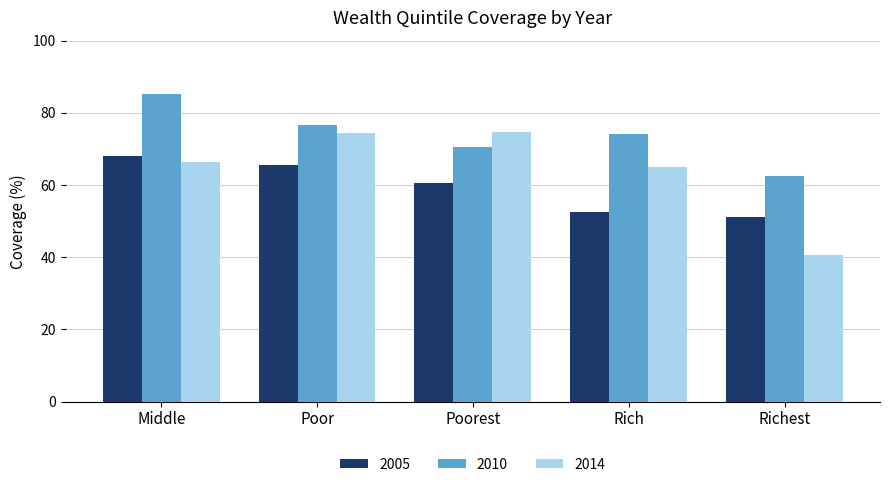

The 2014 series shows 21.1 at Richest. True or false?

False